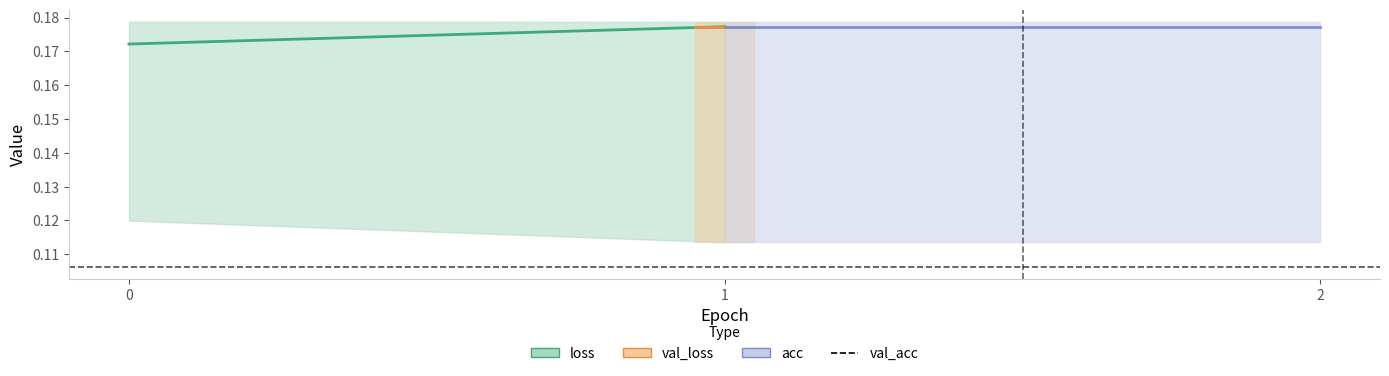

What is the total value across all series at 1?

0.6